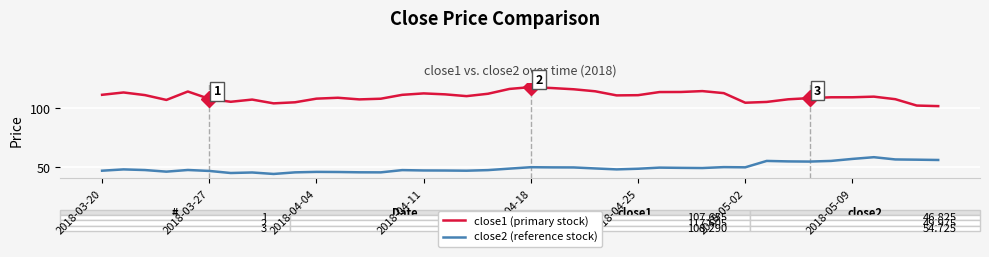

What is the minimum value shown in the chart?

44.3